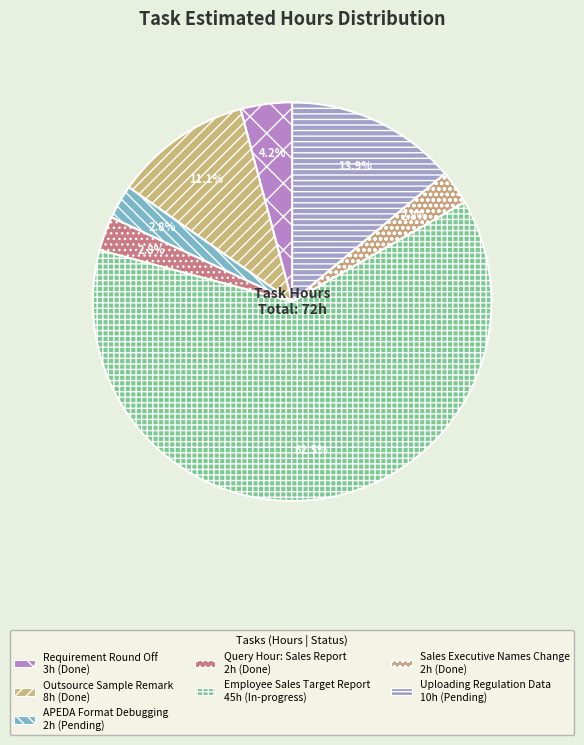

How many slices are in this pie chart?

7